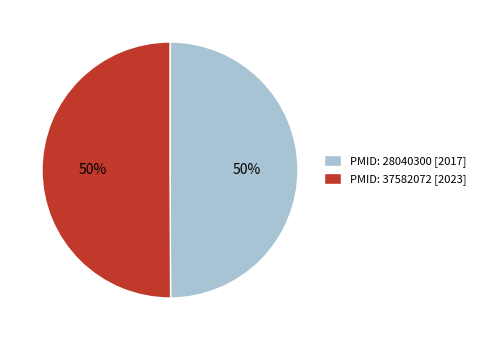

What percentage is the PMID: 28040300 [2017] slice, to the nearest percent?

50%